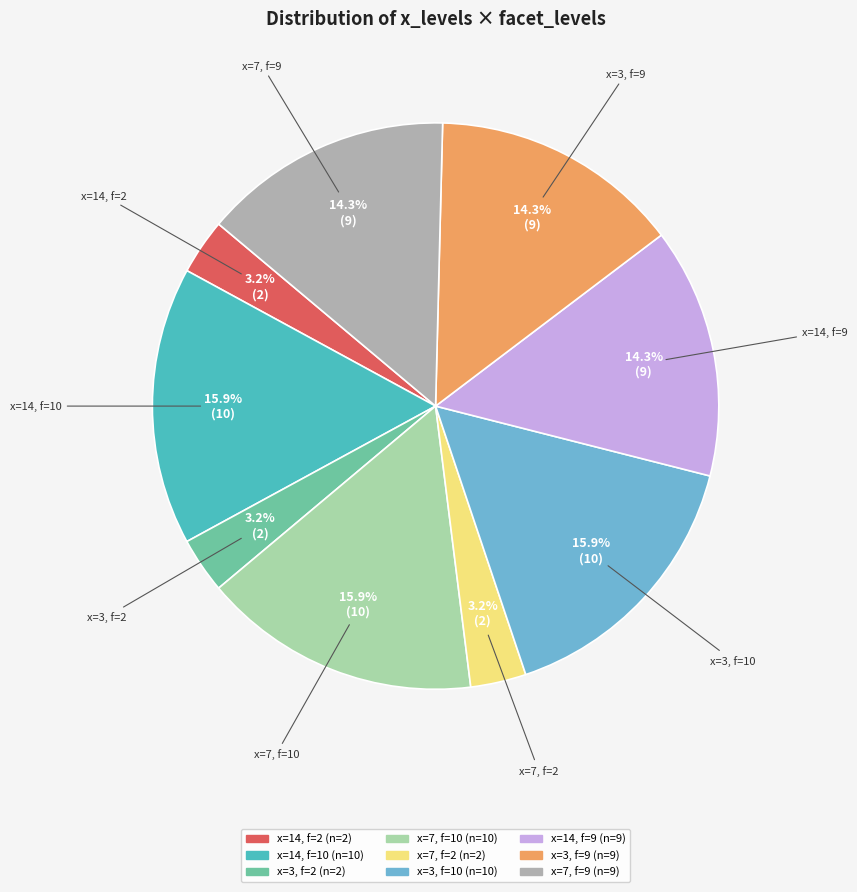

Does any single category account for the majority?

No